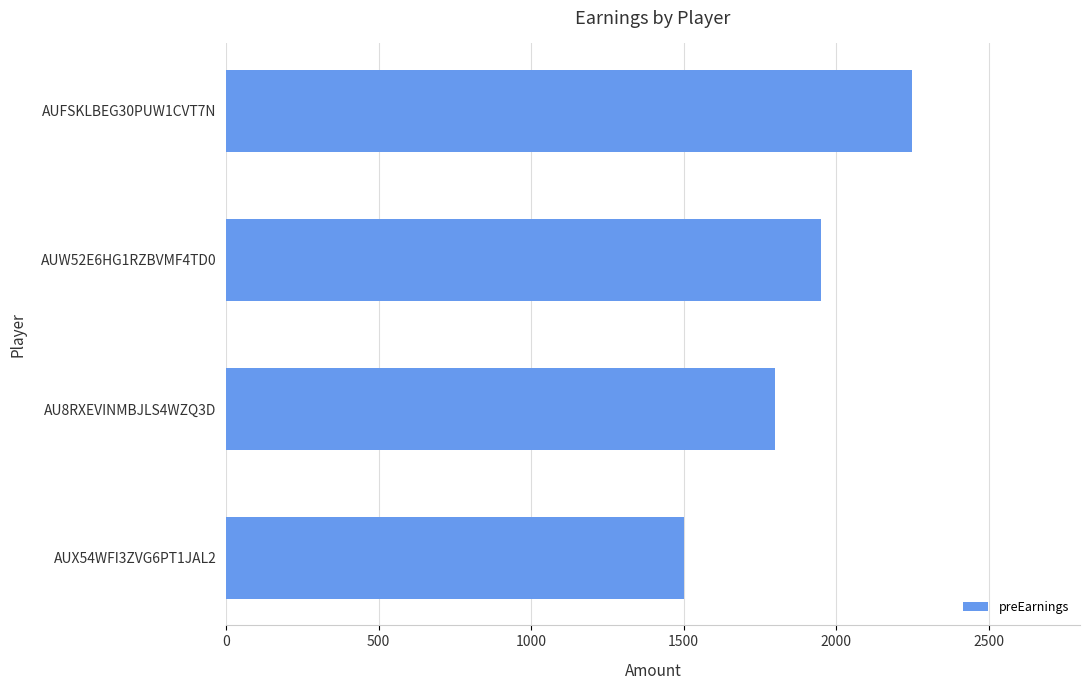

List the labels in order of value, smallest first.

AUX54WFI3ZVG6PT1JAL2, AU8RXEVINMBJLS4WZQ3D, AUW52E6HG1RZBVMF4TD0, AUFSKLBEG30PUW1CVT7N